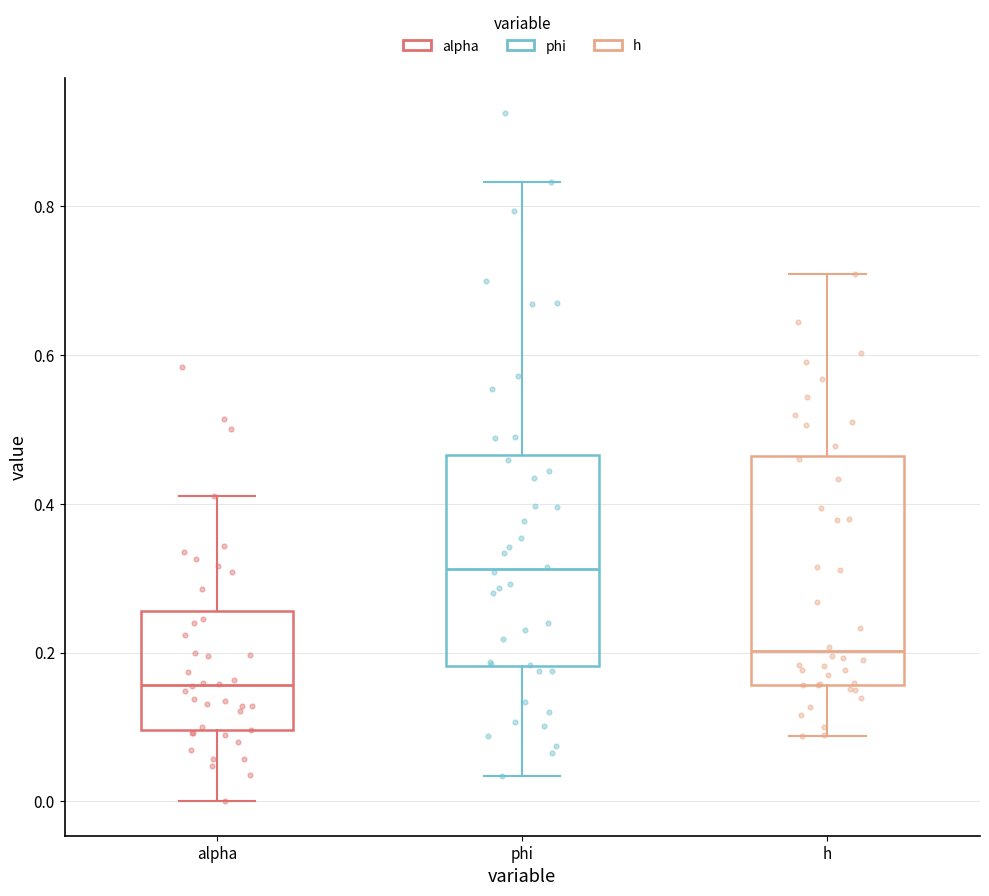

Comparing the boxes themselves (not the whiskers), which one is the tallest?

h